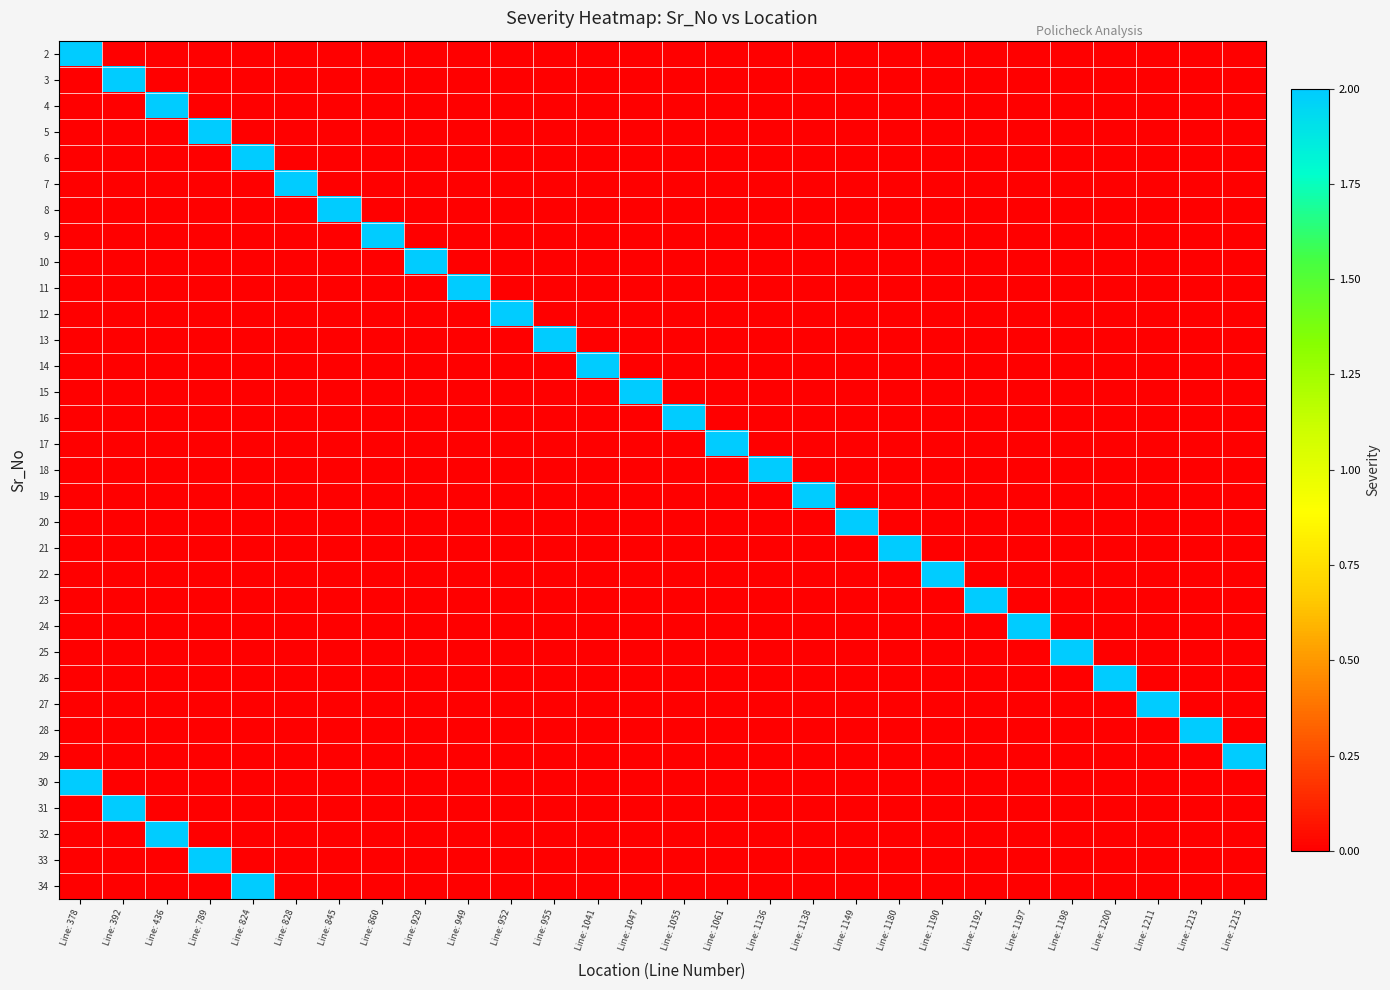

Reading left to right, what are all the values shown in this chart?

2: Line: 378=2	Line: 392=0	Line: 436=0	Line: 789=0	Line: 824=0	Line: 828=0	Line: 845=0	Line: 860=0	Line: 929=0	Line: 949=0	Line: 952=0	Line: 955=0	Line: 1041=0	Line: 1047=0	Line: 1055=0	Line: 1061=0	Line: 1136=0	Line: 1138=0	Line: 1149=0	Line: 1180=0	Line: 1190=0	Line: 1192=0	Line: 1197=0	Line: 1198=0	Line: 1200=0	Line: 1211=0	Line: 1213=0	Line: 1215=0
3: Line: 378=0	Line: 392=2	Line: 436=0	Line: 789=0	Line: 824=0	Line: 828=0	Line: 845=0	Line: 860=0	Line: 929=0	Line: 949=0	Line: 952=0	Line: 955=0	Line: 1041=0	Line: 1047=0	Line: 1055=0	Line: 1061=0	Line: 1136=0	Line: 1138=0	Line: 1149=0	Line: 1180=0	Line: 1190=0	Line: 1192=0	Line: 1197=0	Line: 1198=0	Line: 1200=0	Line: 1211=0	Line: 1213=0	Line: 1215=0
4: Line: 378=0	Line: 392=0	Line: 436=2	Line: 789=0	Line: 824=0	Line: 828=0	Line: 845=0	Line: 860=0	Line: 929=0	Line: 949=0	Line: 952=0	Line: 955=0	Line: 1041=0	Line: 1047=0	Line: 1055=0	Line: 1061=0	Line: 1136=0	Line: 1138=0	Line: 1149=0	Line: 1180=0	Line: 1190=0	Line: 1192=0	Line: 1197=0	Line: 1198=0	Line: 1200=0	Line: 1211=0	Line: 1213=0	Line: 1215=0
5: Line: 378=0	Line: 392=0	Line: 436=0	Line: 789=2	Line: 824=0	Line: 828=0	Line: 845=0	Line: 860=0	Line: 929=0	Line: 949=0	Line: 952=0	Line: 955=0	Line: 1041=0	Line: 1047=0	Line: 1055=0	Line: 1061=0	Line: 1136=0	Line: 1138=0	Line: 1149=0	Line: 1180=0	Line: 1190=0	Line: 1192=0	Line: 1197=0	Line: 1198=0	Line: 1200=0	Line: 1211=0	Line: 1213=0	Line: 1215=0
6: Line: 378=0	Line: 392=0	Line: 436=0	Line: 789=0	Line: 824=2	Line: 828=0	Line: 845=0	Line: 860=0	Line: 929=0	Line: 949=0	Line: 952=0	Line: 955=0	Line: 1041=0	Line: 1047=0	Line: 1055=0	Line: 1061=0	Line: 1136=0	Line: 1138=0	Line: 1149=0	Line: 1180=0	Line: 1190=0	Line: 1192=0	Line: 1197=0	Line: 1198=0	Line: 1200=0	Line: 1211=0	Line: 1213=0	Line: 1215=0
7: Line: 378=0	Line: 392=0	Line: 436=0	Line: 789=0	Line: 824=0	Line: 828=2	Line: 845=0	Line: 860=0	Line: 929=0	Line: 949=0	Line: 952=0	Line: 955=0	Line: 1041=0	Line: 1047=0	Line: 1055=0	Line: 1061=0	Line: 1136=0	Line: 1138=0	Line: 1149=0	Line: 1180=0	Line: 1190=0	Line: 1192=0	Line: 1197=0	Line: 1198=0	Line: 1200=0	Line: 1211=0	Line: 1213=0	Line: 1215=0
8: Line: 378=0	Line: 392=0	Line: 436=0	Line: 789=0	Line: 824=0	Line: 828=0	Line: 845=2	Line: 860=0	Line: 929=0	Line: 949=0	Line: 952=0	Line: 955=0	Line: 1041=0	Line: 1047=0	Line: 1055=0	Line: 1061=0	Line: 1136=0	Line: 1138=0	Line: 1149=0	Line: 1180=0	Line: 1190=0	Line: 1192=0	Line: 1197=0	Line: 1198=0	Line: 1200=0	Line: 1211=0	Line: 1213=0	Line: 1215=0
9: Line: 378=0	Line: 392=0	Line: 436=0	Line: 789=0	Line: 824=0	Line: 828=0	Line: 845=0	Line: 860=2	Line: 929=0	Line: 949=0	Line: 952=0	Line: 955=0	Line: 1041=0	Line: 1047=0	Line: 1055=0	Line: 1061=0	Line: 1136=0	Line: 1138=0	Line: 1149=0	Line: 1180=0	Line: 1190=0	Line: 1192=0	Line: 1197=0	Line: 1198=0	Line: 1200=0	Line: 1211=0	Line: 1213=0	Line: 1215=0
10: Line: 378=0	Line: 392=0	Line: 436=0	Line: 789=0	Line: 824=0	Line: 828=0	Line: 845=0	Line: 860=0	Line: 929=2	Line: 949=0	Line: 952=0	Line: 955=0	Line: 1041=0	Line: 1047=0	Line: 1055=0	Line: 1061=0	Line: 1136=0	Line: 1138=0	Line: 1149=0	Line: 1180=0	Line: 1190=0	Line: 1192=0	Line: 1197=0	Line: 1198=0	Line: 1200=0	Line: 1211=0	Line: 1213=0	Line: 1215=0
11: Line: 378=0	Line: 392=0	Line: 436=0	Line: 789=0	Line: 824=0	Line: 828=0	Line: 845=0	Line: 860=0	Line: 929=0	Line: 949=2	Line: 952=0	Line: 955=0	Line: 1041=0	Line: 1047=0	Line: 1055=0	Line: 1061=0	Line: 1136=0	Line: 1138=0	Line: 1149=0	Line: 1180=0	Line: 1190=0	Line: 1192=0	Line: 1197=0	Line: 1198=0	Line: 1200=0	Line: 1211=0	Line: 1213=0	Line: 1215=0
12: Line: 378=0	Line: 392=0	Line: 436=0	Line: 789=0	Line: 824=0	Line: 828=0	Line: 845=0	Line: 860=0	Line: 929=0	Line: 949=0	Line: 952=2	Line: 955=0	Line: 1041=0	Line: 1047=0	Line: 1055=0	Line: 1061=0	Line: 1136=0	Line: 1138=0	Line: 1149=0	Line: 1180=0	Line: 1190=0	Line: 1192=0	Line: 1197=0	Line: 1198=0	Line: 1200=0	Line: 1211=0	Line: 1213=0	Line: 1215=0
13: Line: 378=0	Line: 392=0	Line: 436=0	Line: 789=0	Line: 824=0	Line: 828=0	Line: 845=0	Line: 860=0	Line: 929=0	Line: 949=0	Line: 952=0	Line: 955=2	Line: 1041=0	Line: 1047=0	Line: 1055=0	Line: 1061=0	Line: 1136=0	Line: 1138=0	Line: 1149=0	Line: 1180=0	Line: 1190=0	Line: 1192=0	Line: 1197=0	Line: 1198=0	Line: 1200=0	Line: 1211=0	Line: 1213=0	Line: 1215=0
14: Line: 378=0	Line: 392=0	Line: 436=0	Line: 789=0	Line: 824=0	Line: 828=0	Line: 845=0	Line: 860=0	Line: 929=0	Line: 949=0	Line: 952=0	Line: 955=0	Line: 1041=2	Line: 1047=0	Line: 1055=0	Line: 1061=0	Line: 1136=0	Line: 1138=0	Line: 1149=0	Line: 1180=0	Line: 1190=0	Line: 1192=0	Line: 1197=0	Line: 1198=0	Line: 1200=0	Line: 1211=0	Line: 1213=0	Line: 1215=0
15: Line: 378=0	Line: 392=0	Line: 436=0	Line: 789=0	Line: 824=0	Line: 828=0	Line: 845=0	Line: 860=0	Line: 929=0	Line: 949=0	Line: 952=0	Line: 955=0	Line: 1041=0	Line: 1047=2	Line: 1055=0	Line: 1061=0	Line: 1136=0	Line: 1138=0	Line: 1149=0	Line: 1180=0	Line: 1190=0	Line: 1192=0	Line: 1197=0	Line: 1198=0	Line: 1200=0	Line: 1211=0	Line: 1213=0	Line: 1215=0
16: Line: 378=0	Line: 392=0	Line: 436=0	Line: 789=0	Line: 824=0	Line: 828=0	Line: 845=0	Line: 860=0	Line: 929=0	Line: 949=0	Line: 952=0	Line: 955=0	Line: 1041=0	Line: 1047=0	Line: 1055=2	Line: 1061=0	Line: 1136=0	Line: 1138=0	Line: 1149=0	Line: 1180=0	Line: 1190=0	Line: 1192=0	Line: 1197=0	Line: 1198=0	Line: 1200=0	Line: 1211=0	Line: 1213=0	Line: 1215=0
17: Line: 378=0	Line: 392=0	Line: 436=0	Line: 789=0	Line: 824=0	Line: 828=0	Line: 845=0	Line: 860=0	Line: 929=0	Line: 949=0	Line: 952=0	Line: 955=0	Line: 1041=0	Line: 1047=0	Line: 1055=0	Line: 1061=2	Line: 1136=0	Line: 1138=0	Line: 1149=0	Line: 1180=0	Line: 1190=0	Line: 1192=0	Line: 1197=0	Line: 1198=0	Line: 1200=0	Line: 1211=0	Line: 1213=0	Line: 1215=0
18: Line: 378=0	Line: 392=0	Line: 436=0	Line: 789=0	Line: 824=0	Line: 828=0	Line: 845=0	Line: 860=0	Line: 929=0	Line: 949=0	Line: 952=0	Line: 955=0	Line: 1041=0	Line: 1047=0	Line: 1055=0	Line: 1061=0	Line: 1136=2	Line: 1138=0	Line: 1149=0	Line: 1180=0	Line: 1190=0	Line: 1192=0	Line: 1197=0	Line: 1198=0	Line: 1200=0	Line: 1211=0	Line: 1213=0	Line: 1215=0
19: Line: 378=0	Line: 392=0	Line: 436=0	Line: 789=0	Line: 824=0	Line: 828=0	Line: 845=0	Line: 860=0	Line: 929=0	Line: 949=0	Line: 952=0	Line: 955=0	Line: 1041=0	Line: 1047=0	Line: 1055=0	Line: 1061=0	Line: 1136=0	Line: 1138=2	Line: 1149=0	Line: 1180=0	Line: 1190=0	Line: 1192=0	Line: 1197=0	Line: 1198=0	Line: 1200=0	Line: 1211=0	Line: 1213=0	Line: 1215=0
20: Line: 378=0	Line: 392=0	Line: 436=0	Line: 789=0	Line: 824=0	Line: 828=0	Line: 845=0	Line: 860=0	Line: 929=0	Line: 949=0	Line: 952=0	Line: 955=0	Line: 1041=0	Line: 1047=0	Line: 1055=0	Line: 1061=0	Line: 1136=0	Line: 1138=0	Line: 1149=2	Line: 1180=0	Line: 1190=0	Line: 1192=0	Line: 1197=0	Line: 1198=0	Line: 1200=0	Line: 1211=0	Line: 1213=0	Line: 1215=0
21: Line: 378=0	Line: 392=0	Line: 436=0	Line: 789=0	Line: 824=0	Line: 828=0	Line: 845=0	Line: 860=0	Line: 929=0	Line: 949=0	Line: 952=0	Line: 955=0	Line: 1041=0	Line: 1047=0	Line: 1055=0	Line: 1061=0	Line: 1136=0	Line: 1138=0	Line: 1149=0	Line: 1180=2	Line: 1190=0	Line: 1192=0	Line: 1197=0	Line: 1198=0	Line: 1200=0	Line: 1211=0	Line: 1213=0	Line: 1215=0
22: Line: 378=0	Line: 392=0	Line: 436=0	Line: 789=0	Line: 824=0	Line: 828=0	Line: 845=0	Line: 860=0	Line: 929=0	Line: 949=0	Line: 952=0	Line: 955=0	Line: 1041=0	Line: 1047=0	Line: 1055=0	Line: 1061=0	Line: 1136=0	Line: 1138=0	Line: 1149=0	Line: 1180=0	Line: 1190=2	Line: 1192=0	Line: 1197=0	Line: 1198=0	Line: 1200=0	Line: 1211=0	Line: 1213=0	Line: 1215=0
23: Line: 378=0	Line: 392=0	Line: 436=0	Line: 789=0	Line: 824=0	Line: 828=0	Line: 845=0	Line: 860=0	Line: 929=0	Line: 949=0	Line: 952=0	Line: 955=0	Line: 1041=0	Line: 1047=0	Line: 1055=0	Line: 1061=0	Line: 1136=0	Line: 1138=0	Line: 1149=0	Line: 1180=0	Line: 1190=0	Line: 1192=2	Line: 1197=0	Line: 1198=0	Line: 1200=0	Line: 1211=0	Line: 1213=0	Line: 1215=0
24: Line: 378=0	Line: 392=0	Line: 436=0	Line: 789=0	Line: 824=0	Line: 828=0	Line: 845=0	Line: 860=0	Line: 929=0	Line: 949=0	Line: 952=0	Line: 955=0	Line: 1041=0	Line: 1047=0	Line: 1055=0	Line: 1061=0	Line: 1136=0	Line: 1138=0	Line: 1149=0	Line: 1180=0	Line: 1190=0	Line: 1192=0	Line: 1197=2	Line: 1198=0	Line: 1200=0	Line: 1211=0	Line: 1213=0	Line: 1215=0
25: Line: 378=0	Line: 392=0	Line: 436=0	Line: 789=0	Line: 824=0	Line: 828=0	Line: 845=0	Line: 860=0	Line: 929=0	Line: 949=0	Line: 952=0	Line: 955=0	Line: 1041=0	Line: 1047=0	Line: 1055=0	Line: 1061=0	Line: 1136=0	Line: 1138=0	Line: 1149=0	Line: 1180=0	Line: 1190=0	Line: 1192=0	Line: 1197=0	Line: 1198=2	Line: 1200=0	Line: 1211=0	Line: 1213=0	Line: 1215=0
26: Line: 378=0	Line: 392=0	Line: 436=0	Line: 789=0	Line: 824=0	Line: 828=0	Line: 845=0	Line: 860=0	Line: 929=0	Line: 949=0	Line: 952=0	Line: 955=0	Line: 1041=0	Line: 1047=0	Line: 1055=0	Line: 1061=0	Line: 1136=0	Line: 1138=0	Line: 1149=0	Line: 1180=0	Line: 1190=0	Line: 1192=0	Line: 1197=0	Line: 1198=0	Line: 1200=2	Line: 1211=0	Line: 1213=0	Line: 1215=0
27: Line: 378=0	Line: 392=0	Line: 436=0	Line: 789=0	Line: 824=0	Line: 828=0	Line: 845=0	Line: 860=0	Line: 929=0	Line: 949=0	Line: 952=0	Line: 955=0	Line: 1041=0	Line: 1047=0	Line: 1055=0	Line: 1061=0	Line: 1136=0	Line: 1138=0	Line: 1149=0	Line: 1180=0	Line: 1190=0	Line: 1192=0	Line: 1197=0	Line: 1198=0	Line: 1200=0	Line: 1211=2	Line: 1213=0	Line: 1215=0
28: Line: 378=0	Line: 392=0	Line: 436=0	Line: 789=0	Line: 824=0	Line: 828=0	Line: 845=0	Line: 860=0	Line: 929=0	Line: 949=0	Line: 952=0	Line: 955=0	Line: 1041=0	Line: 1047=0	Line: 1055=0	Line: 1061=0	Line: 1136=0	Line: 1138=0	Line: 1149=0	Line: 1180=0	Line: 1190=0	Line: 1192=0	Line: 1197=0	Line: 1198=0	Line: 1200=0	Line: 1211=0	Line: 1213=2	Line: 1215=0
29: Line: 378=0	Line: 392=0	Line: 436=0	Line: 789=0	Line: 824=0	Line: 828=0	Line: 845=0	Line: 860=0	Line: 929=0	Line: 949=0	Line: 952=0	Line: 955=0	Line: 1041=0	Line: 1047=0	Line: 1055=0	Line: 1061=0	Line: 1136=0	Line: 1138=0	Line: 1149=0	Line: 1180=0	Line: 1190=0	Line: 1192=0	Line: 1197=0	Line: 1198=0	Line: 1200=0	Line: 1211=0	Line: 1213=0	Line: 1215=2
30: Line: 378=2	Line: 392=0	Line: 436=0	Line: 789=0	Line: 824=0	Line: 828=0	Line: 845=0	Line: 860=0	Line: 929=0	Line: 949=0	Line: 952=0	Line: 955=0	Line: 1041=0	Line: 1047=0	Line: 1055=0	Line: 1061=0	Line: 1136=0	Line: 1138=0	Line: 1149=0	Line: 1180=0	Line: 1190=0	Line: 1192=0	Line: 1197=0	Line: 1198=0	Line: 1200=0	Line: 1211=0	Line: 1213=0	Line: 1215=0
31: Line: 378=0	Line: 392=2	Line: 436=0	Line: 789=0	Line: 824=0	Line: 828=0	Line: 845=0	Line: 860=0	Line: 929=0	Line: 949=0	Line: 952=0	Line: 955=0	Line: 1041=0	Line: 1047=0	Line: 1055=0	Line: 1061=0	Line: 1136=0	Line: 1138=0	Line: 1149=0	Line: 1180=0	Line: 1190=0	Line: 1192=0	Line: 1197=0	Line: 1198=0	Line: 1200=0	Line: 1211=0	Line: 1213=0	Line: 1215=0
32: Line: 378=0	Line: 392=0	Line: 436=2	Line: 789=0	Line: 824=0	Line: 828=0	Line: 845=0	Line: 860=0	Line: 929=0	Line: 949=0	Line: 952=0	Line: 955=0	Line: 1041=0	Line: 1047=0	Line: 1055=0	Line: 1061=0	Line: 1136=0	Line: 1138=0	Line: 1149=0	Line: 1180=0	Line: 1190=0	Line: 1192=0	Line: 1197=0	Line: 1198=0	Line: 1200=0	Line: 1211=0	Line: 1213=0	Line: 1215=0
33: Line: 378=0	Line: 392=0	Line: 436=0	Line: 789=2	Line: 824=0	Line: 828=0	Line: 845=0	Line: 860=0	Line: 929=0	Line: 949=0	Line: 952=0	Line: 955=0	Line: 1041=0	Line: 1047=0	Line: 1055=0	Line: 1061=0	Line: 1136=0	Line: 1138=0	Line: 1149=0	Line: 1180=0	Line: 1190=0	Line: 1192=0	Line: 1197=0	Line: 1198=0	Line: 1200=0	Line: 1211=0	Line: 1213=0	Line: 1215=0
34: Line: 378=0	Line: 392=0	Line: 436=0	Line: 789=0	Line: 824=2	Line: 828=0	Line: 845=0	Line: 860=0	Line: 929=0	Line: 949=0	Line: 952=0	Line: 955=0	Line: 1041=0	Line: 1047=0	Line: 1055=0	Line: 1061=0	Line: 1136=0	Line: 1138=0	Line: 1149=0	Line: 1180=0	Line: 1190=0	Line: 1192=0	Line: 1197=0	Line: 1198=0	Line: 1200=0	Line: 1211=0	Line: 1213=0	Line: 1215=0